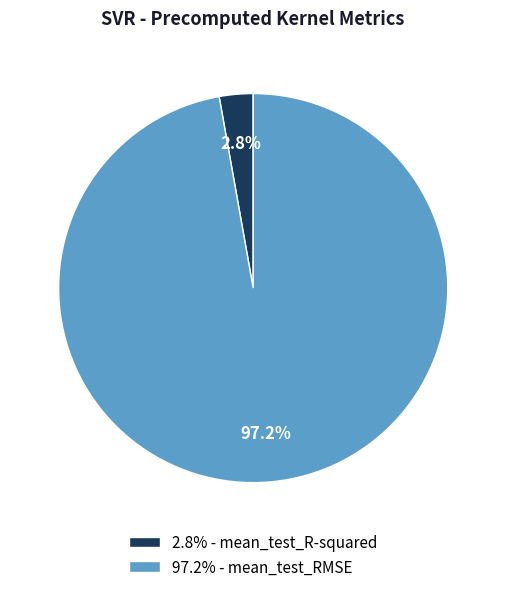

How many segments does this pie chart have?

2